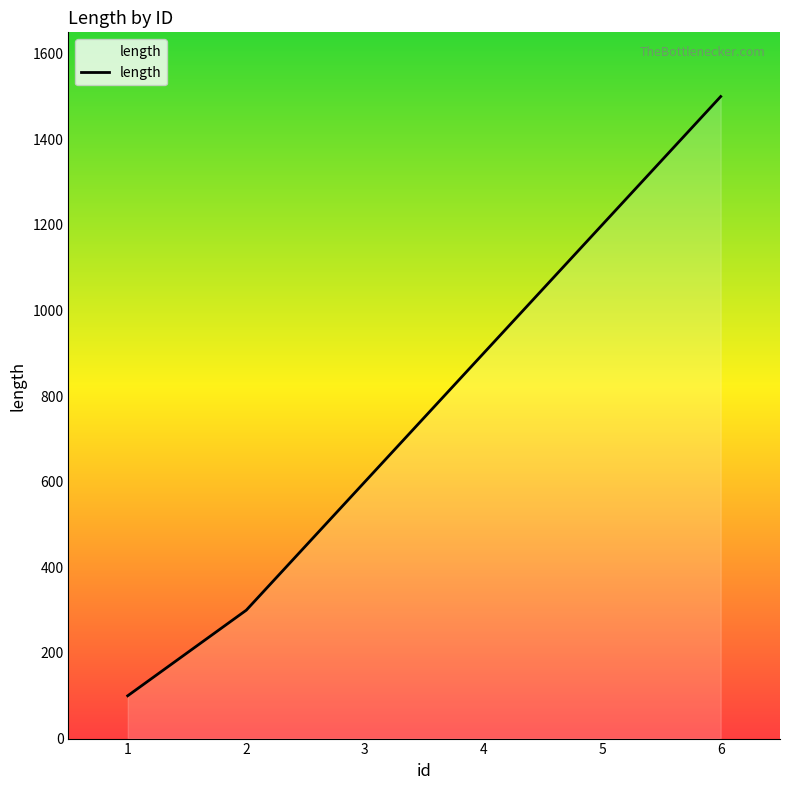

Rank the categories by value from highest to lowest.

6, 5, 4, 3, 2, 1